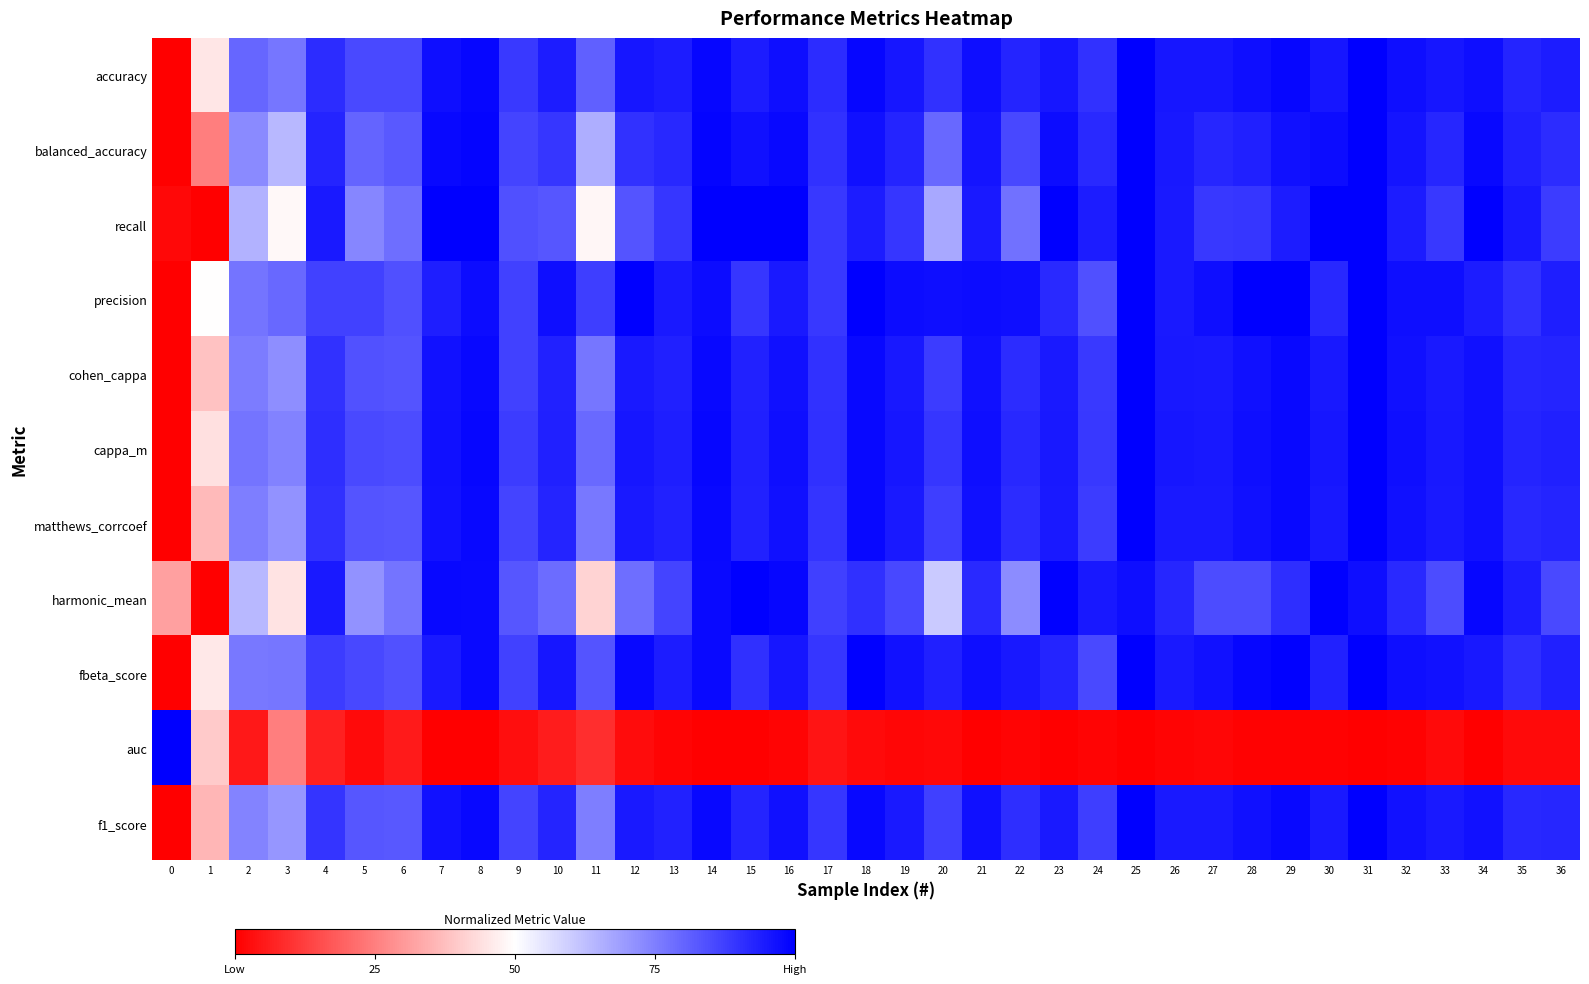

How many distinct data groups are displayed?

11